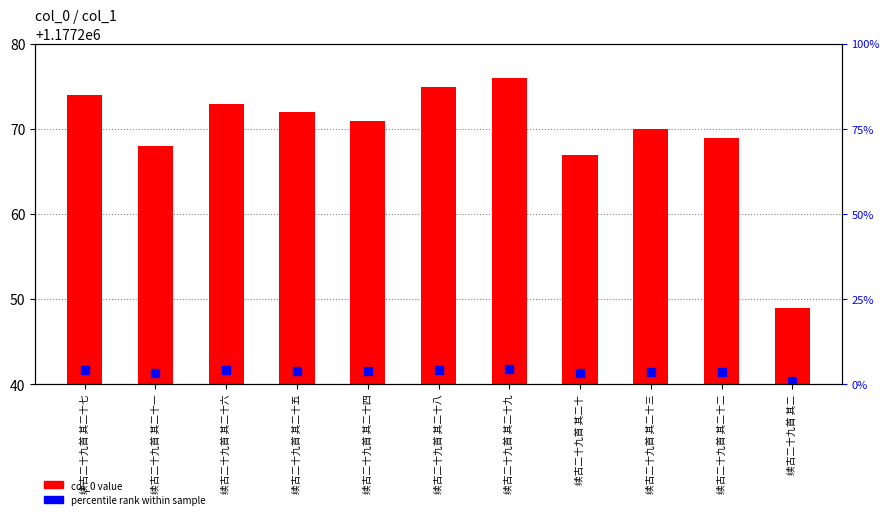

How many bars are there in total?

11